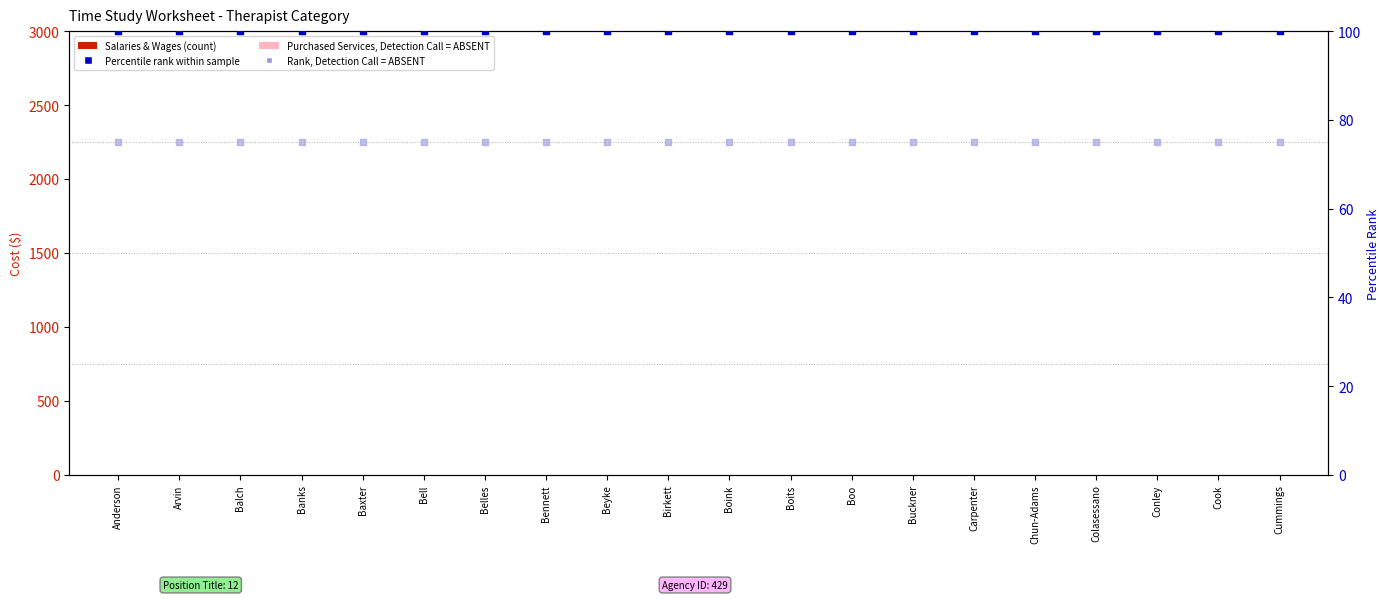

Which series reaches the minimum Y coordinate?

Salaries & Wages